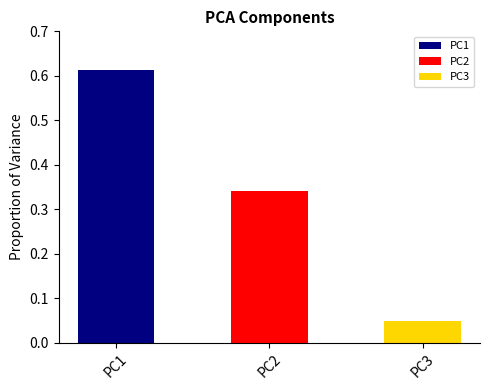

Reading left to right, transcribe all the data shown in this chart.

0.6	0.3	0.0